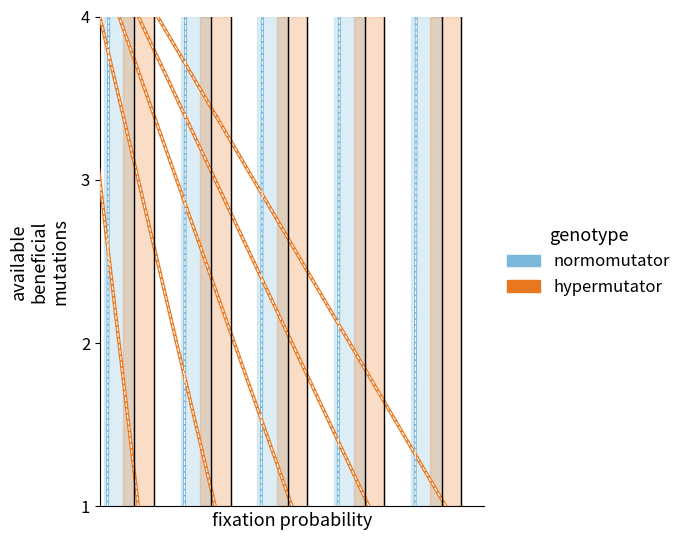

What is the value of the normomutator point at the 3rd from the left?

3